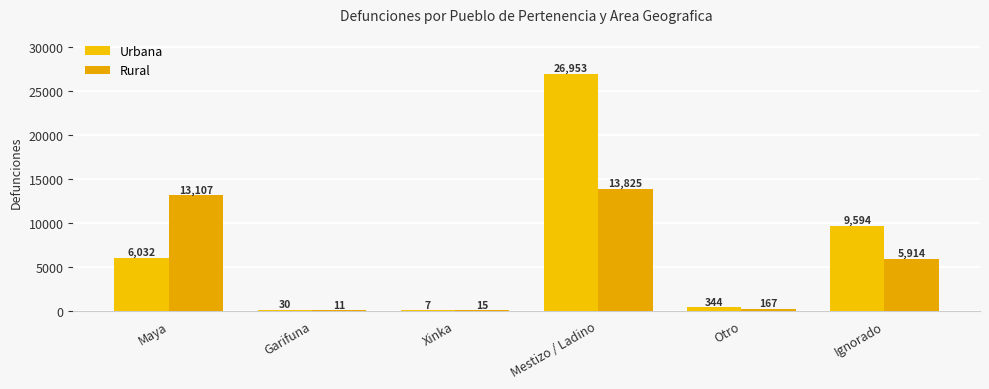

What is the label of the 1st bar from the right?

Ignorado